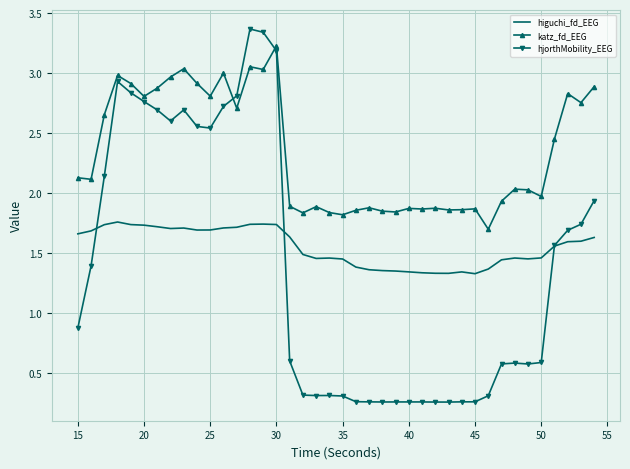

Rank the series by their average value, from lowest to highest.

hjorthMobility_EEG, higuchi_fd_EEG, katz_fd_EEG